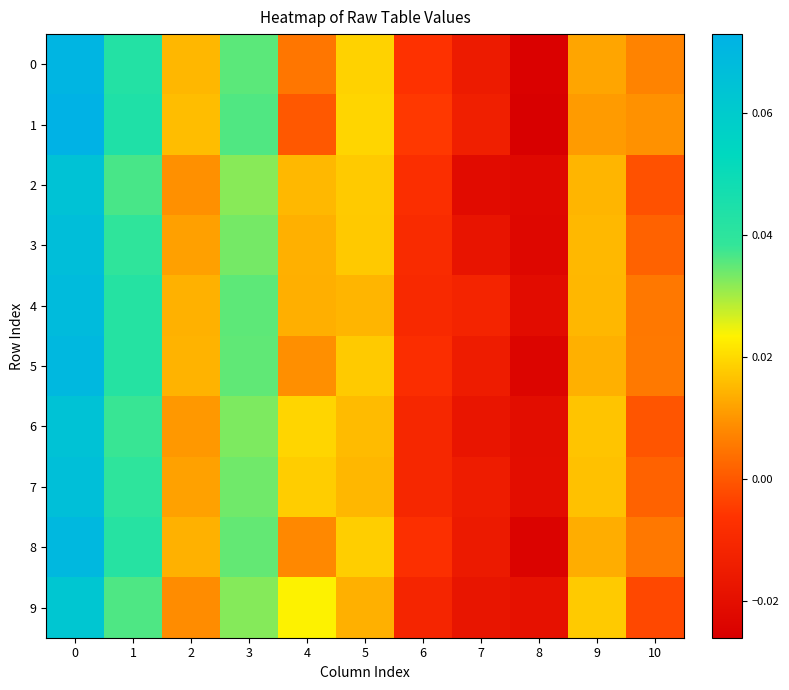

How many data points does each series have?

11